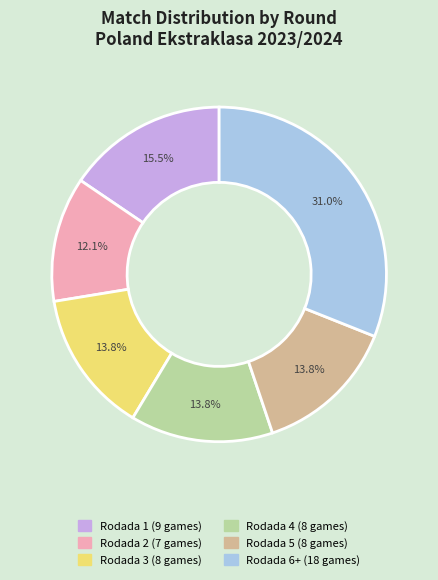

Do Rodada 2 and Rodada 6+ together represent more than half of the pie?

No